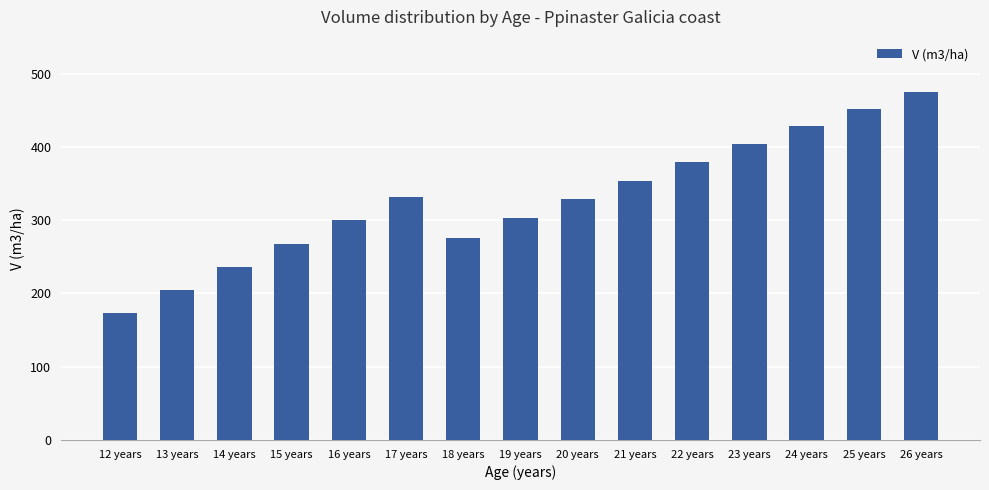

What is the maximum value shown in the chart?

475.2